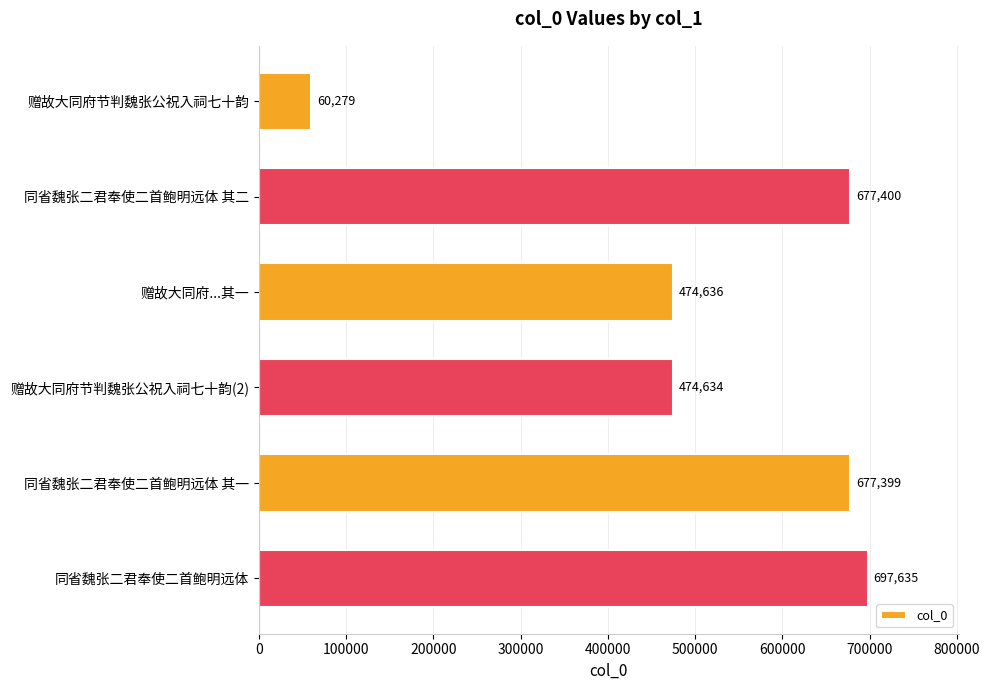

True or false: the data shows 697635 at 同省魏张二君奉使二首鲍明远体.

True